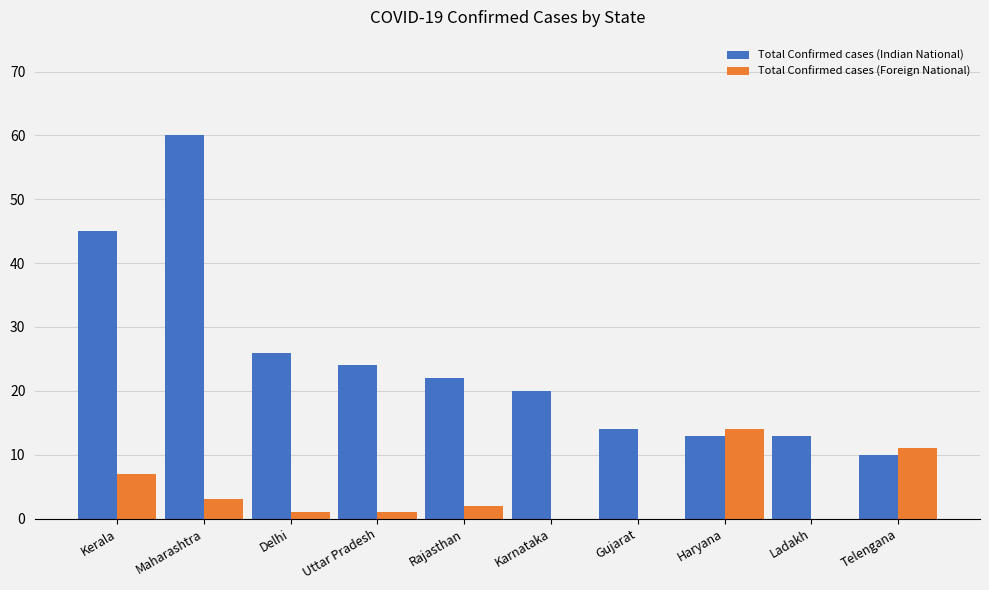

Which category has the highest value across all series?

Maharashtra